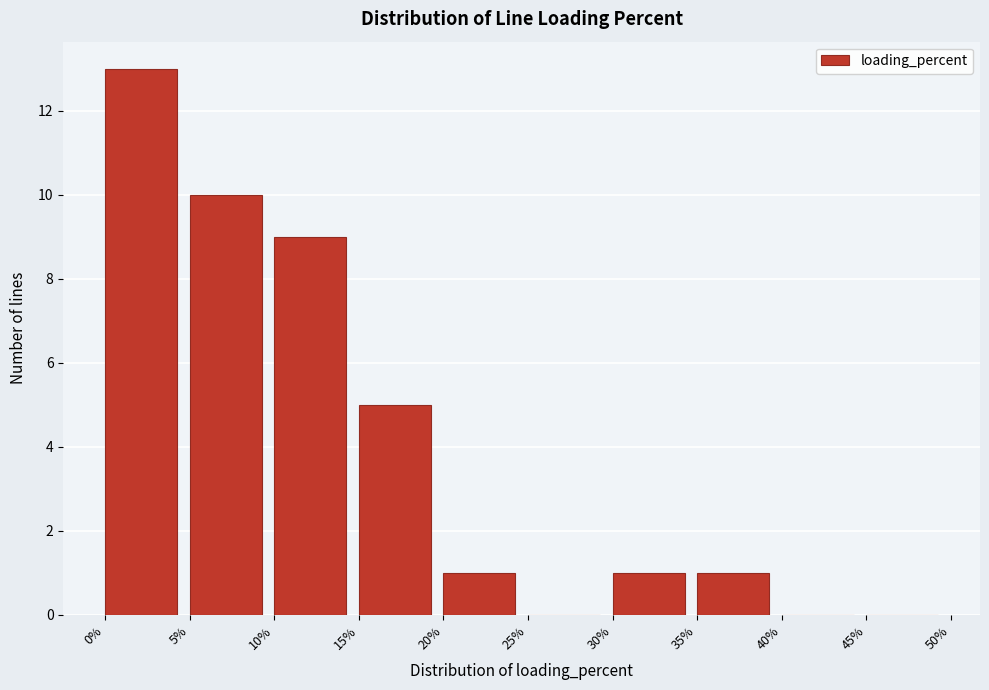

Which range on the x-axis has the tallest bar?

0% to 5%